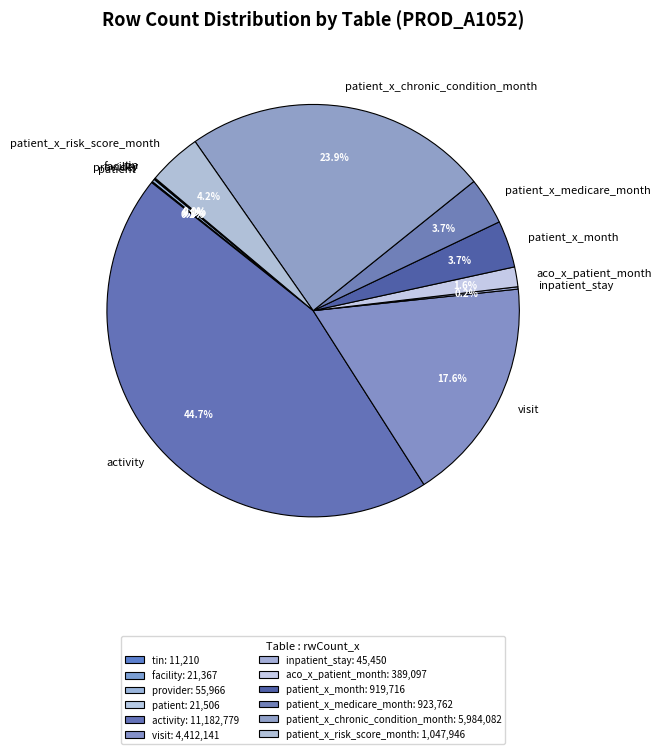

Is there a majority slice in this chart?

No